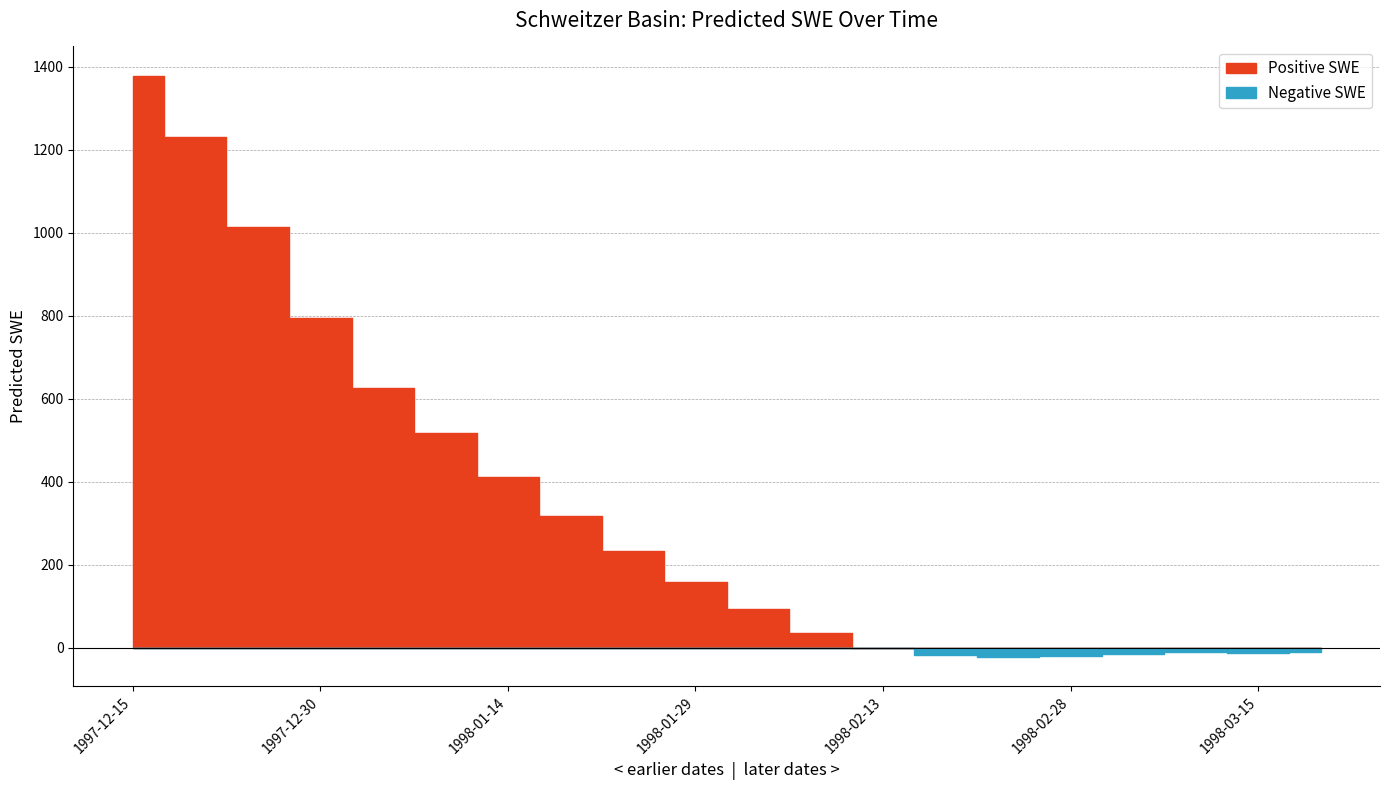

Between 1998-01-14 and 1998-01-19, which is larger?

1998-01-14